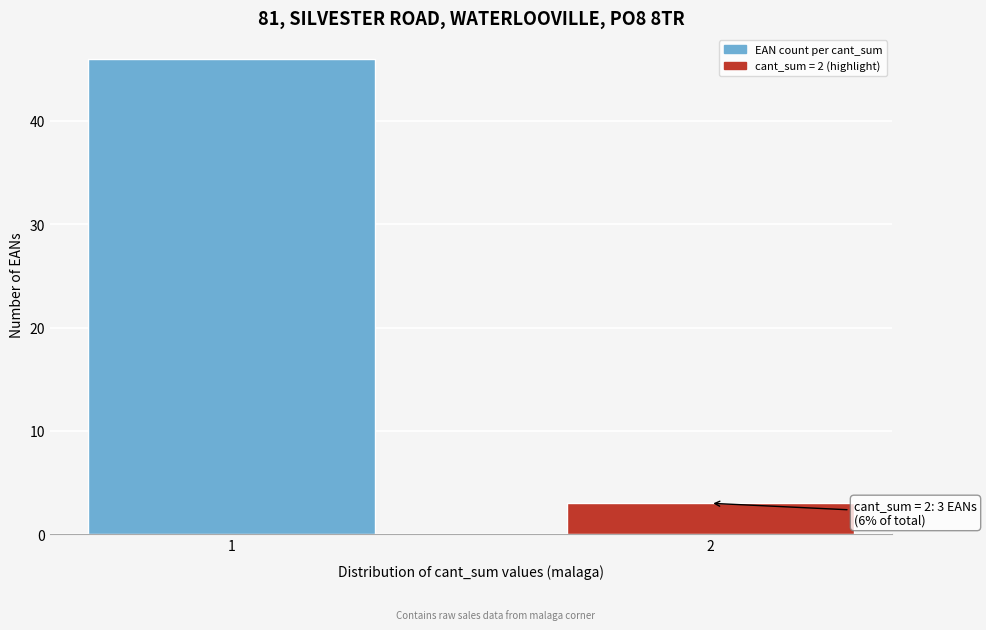

Reading right to left, transcribe all the data shown in this chart.

2=3	1=46